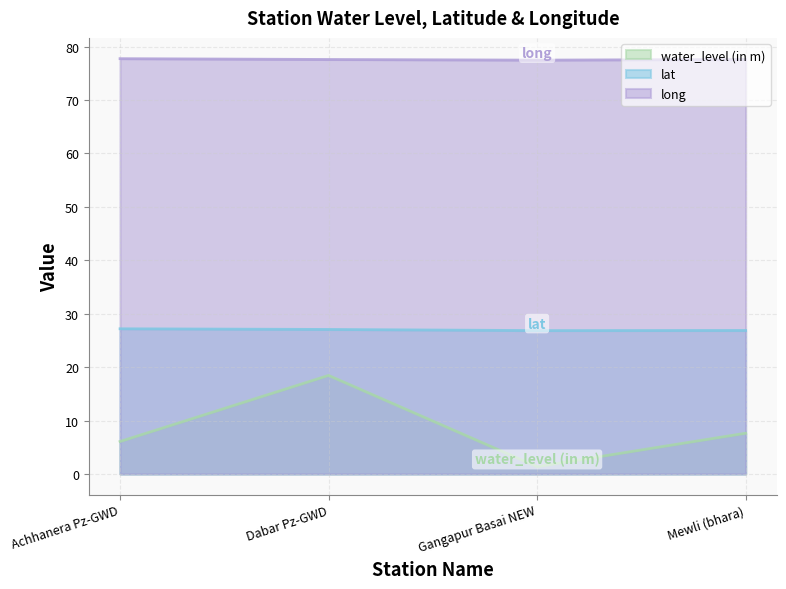

What is the label of the 3rd point from the left?

Gangapur Basai NEW